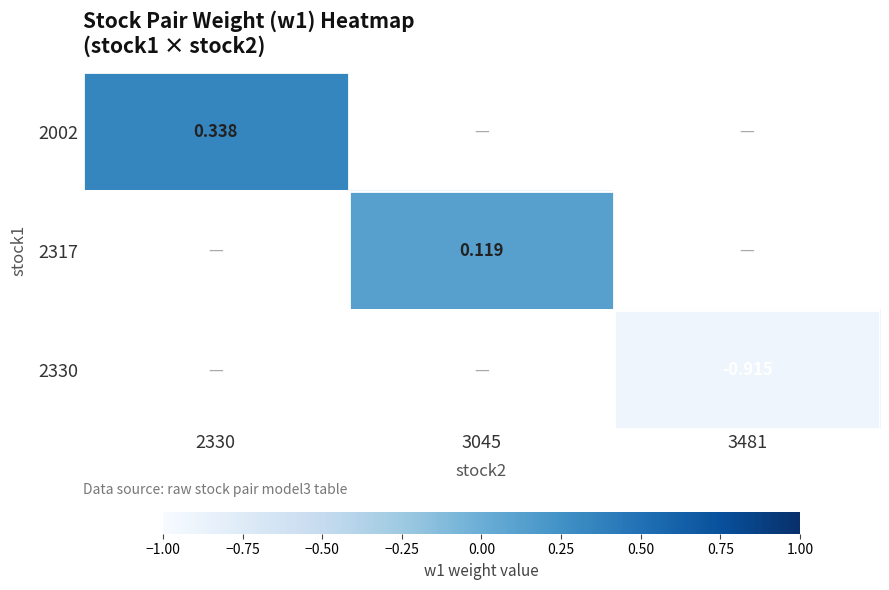

How many positive values does the 2317 series have?

1